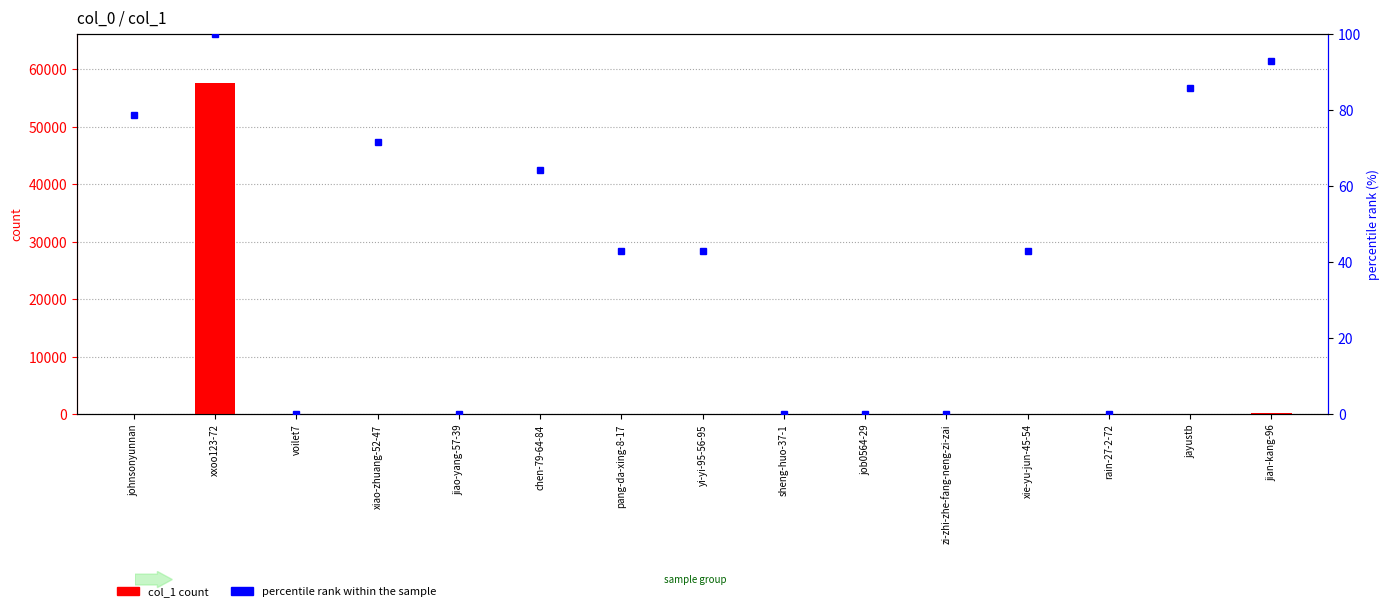

Are the bars grouped side by side (vs. stacked)?

Yes